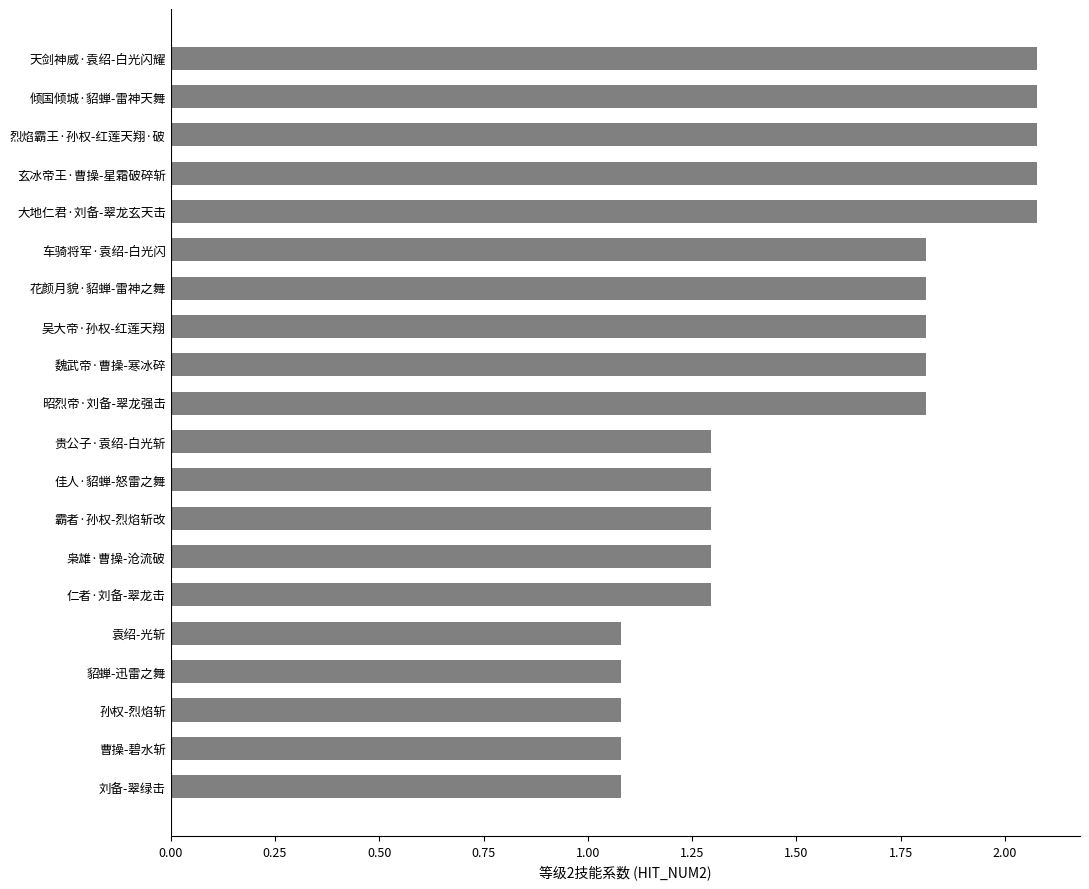

The value at 袁绍-光斩 is 1.1. True or false?

True